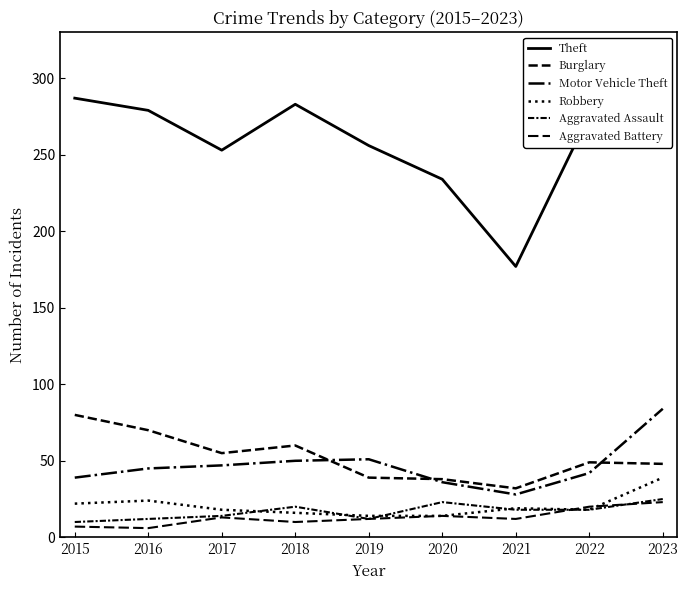

What is the difference between the highest and lowest values at 2018?

273